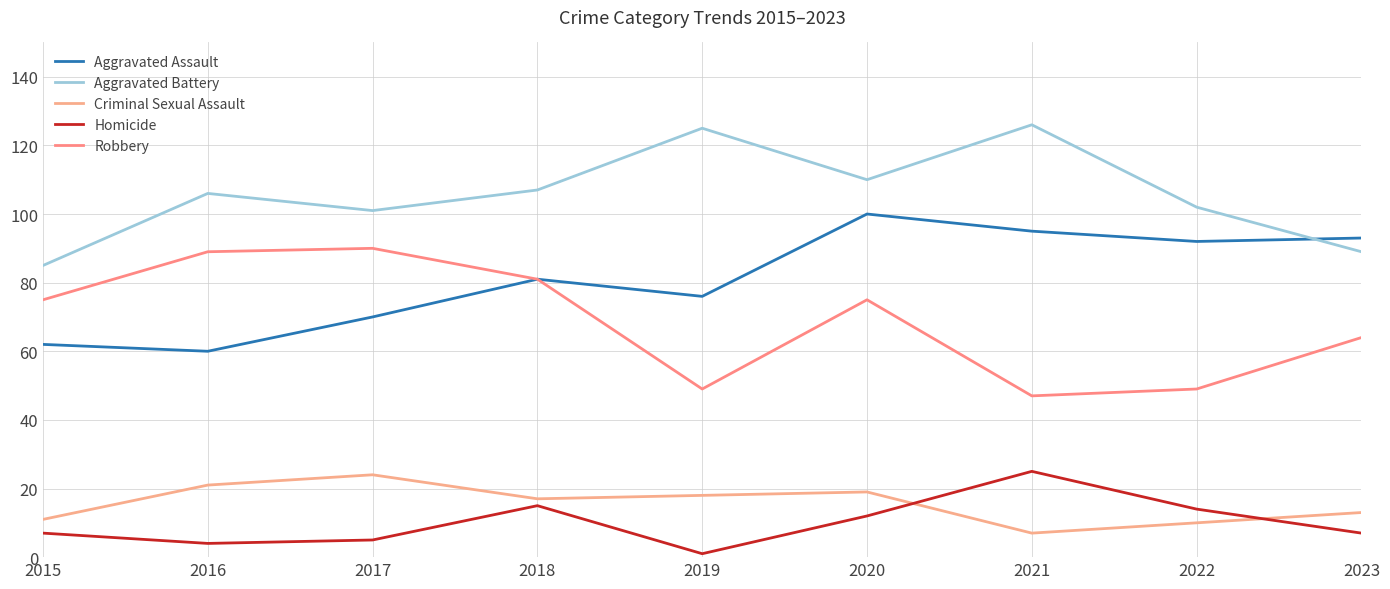

What is the sum of all Homicide values?

90